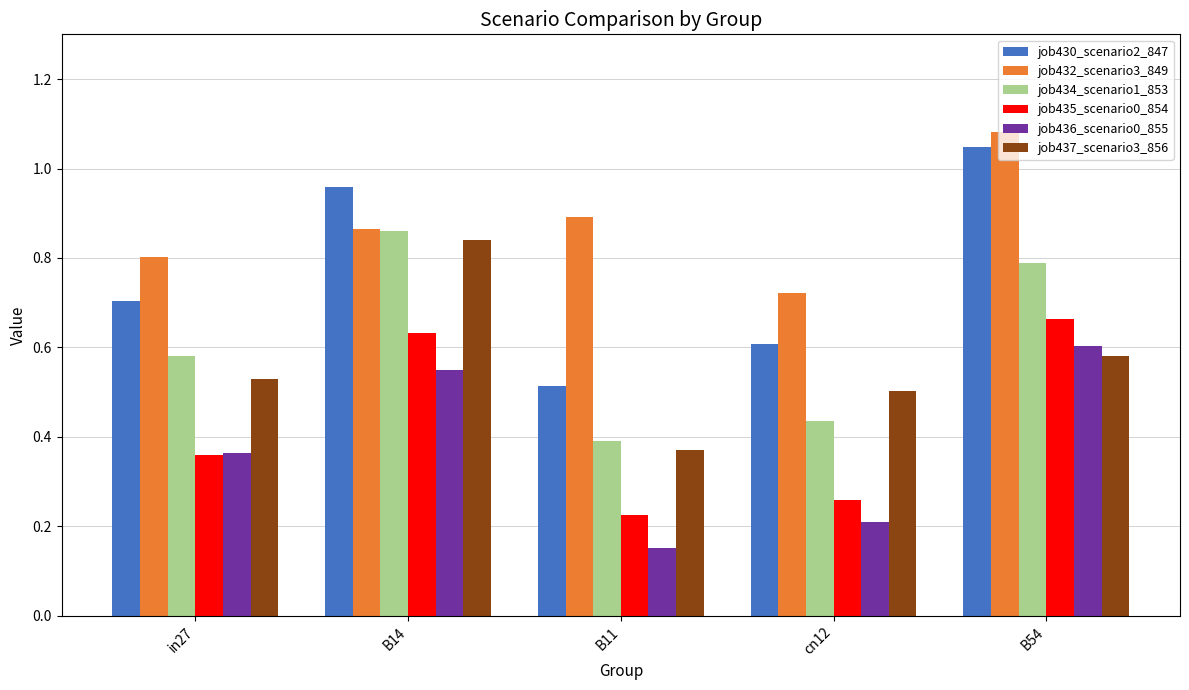

The job437_scenario3_856 series shows 0.2 at cn12. True or false?

False